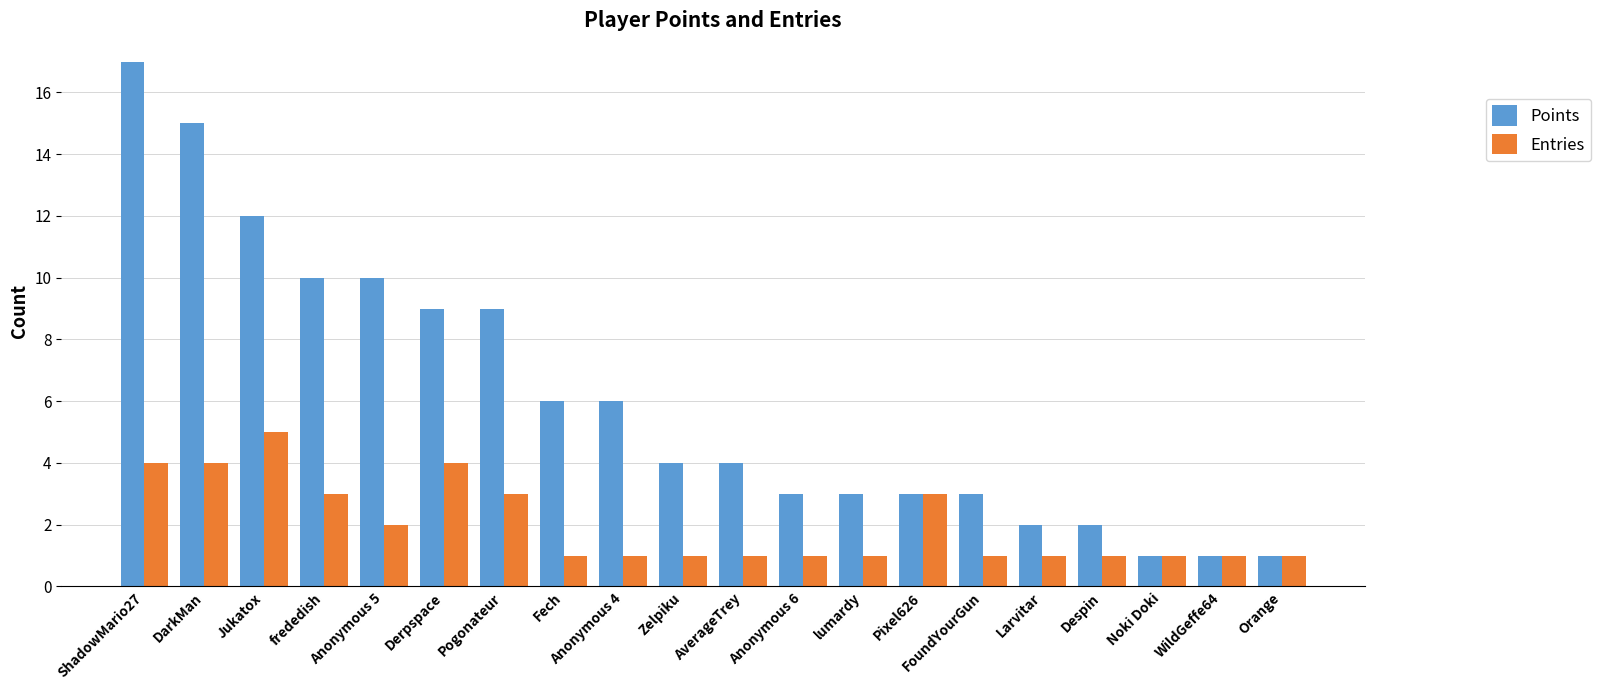

What is the label of the 17th bar from the left?

Despin